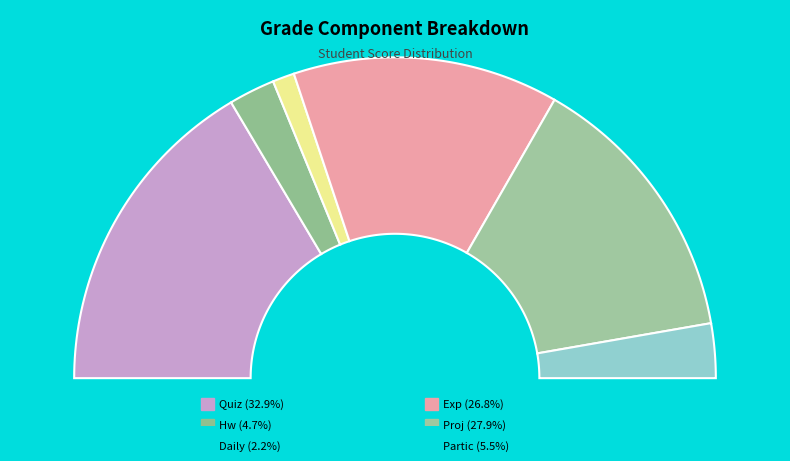

Does hw represent more than half of the total?

No